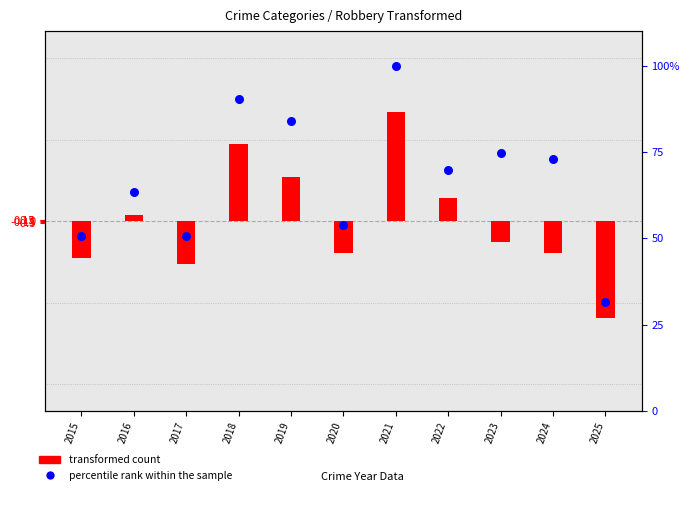

What are all the series names shown in the legend?

transformed count, percentile rank within the sample